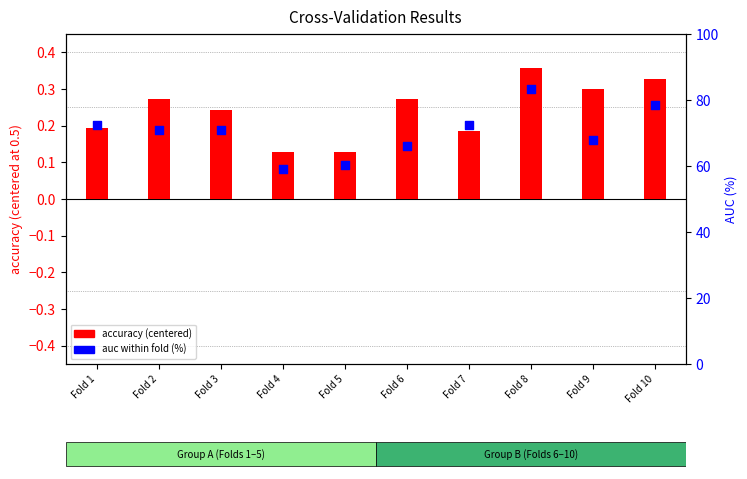

Is the value of accuracy (centered) at Fold 6 greater than the value of auc (%) at Fold 9?

No